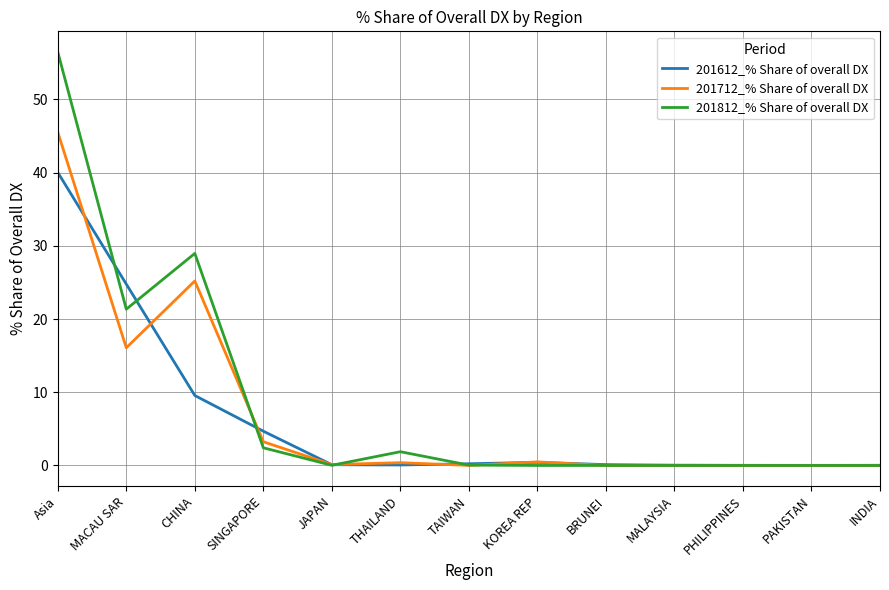

Where is the first local maximum for 201712_% Share of overall DX?

CHINA